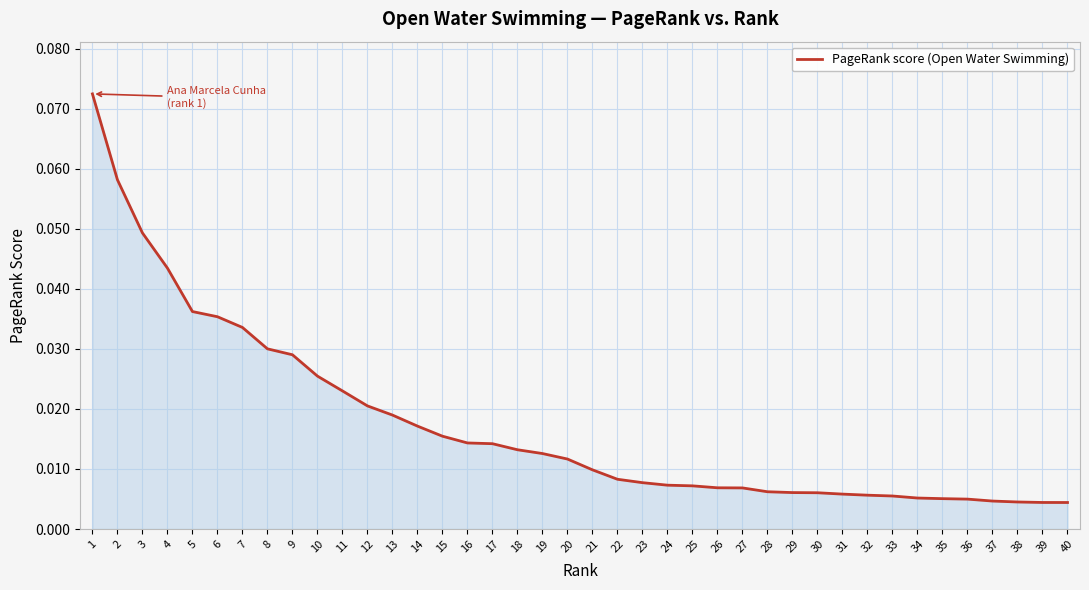

Between 26 and 38, which is larger?

26